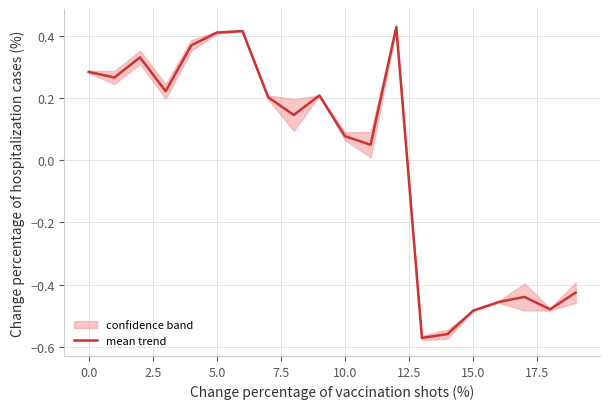

Is this an area chart (filled region under the line)?

No